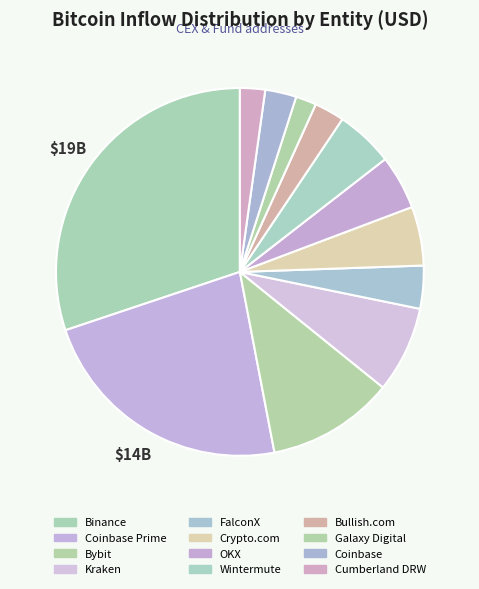

Rank the categories by value from lowest to highest.

Galaxy Digital, Cumberland DRW, Bullish.com, Coinbase, FalconX, OKX, Wintermute, Crypto.com, Kraken, Bybit, Coinbase Prime, Binance